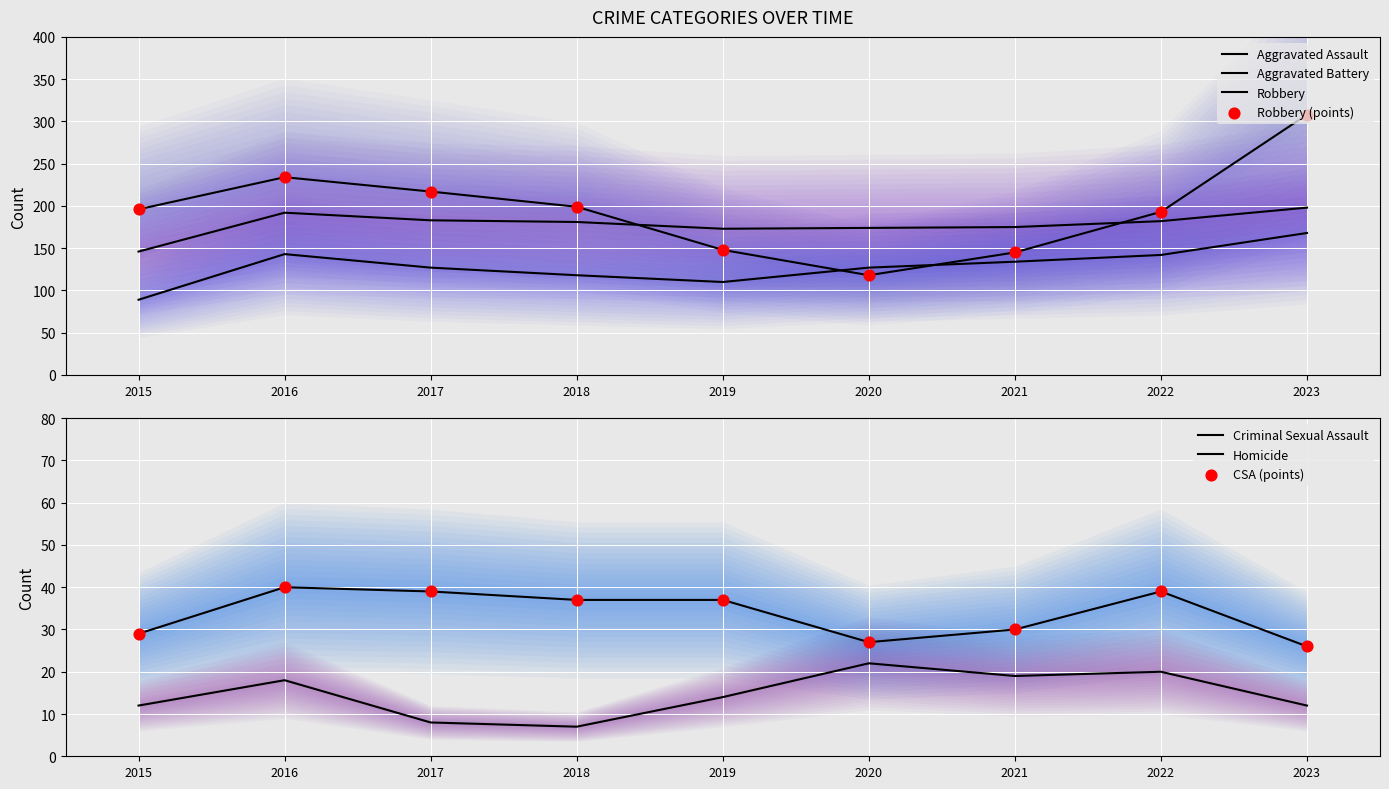

Which series has the largest total across all categories?

Robbery